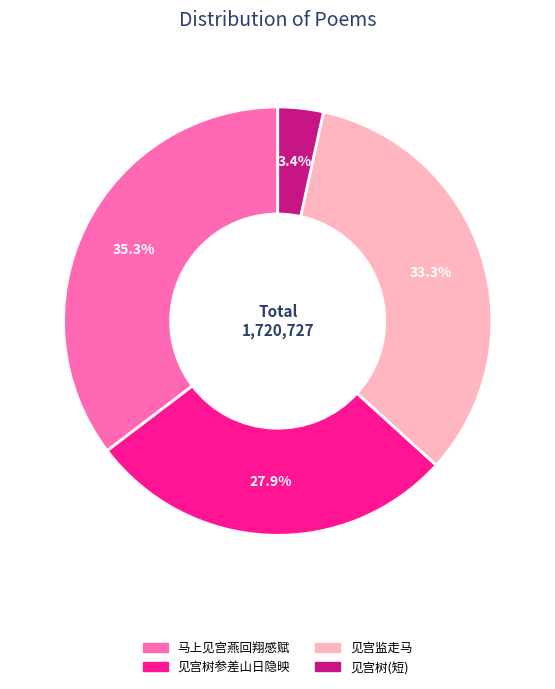

Does any single category account for the majority?

No